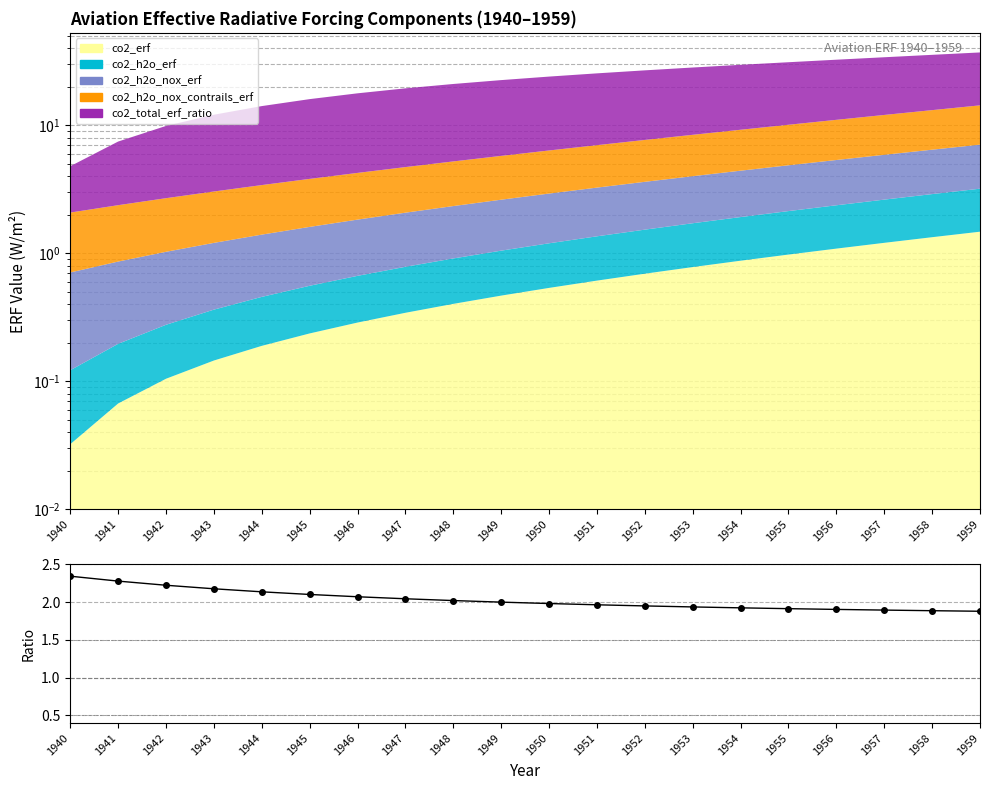

Does the chart have visible grid lines?

Yes